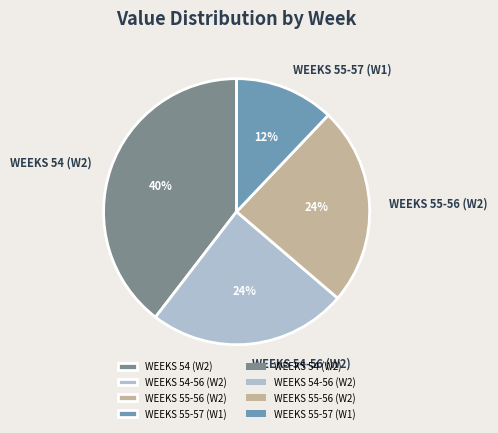

Combined, do WEEKS 54-56 (W2) and WEEKS 55-56 (W2) account for over 50%?

No